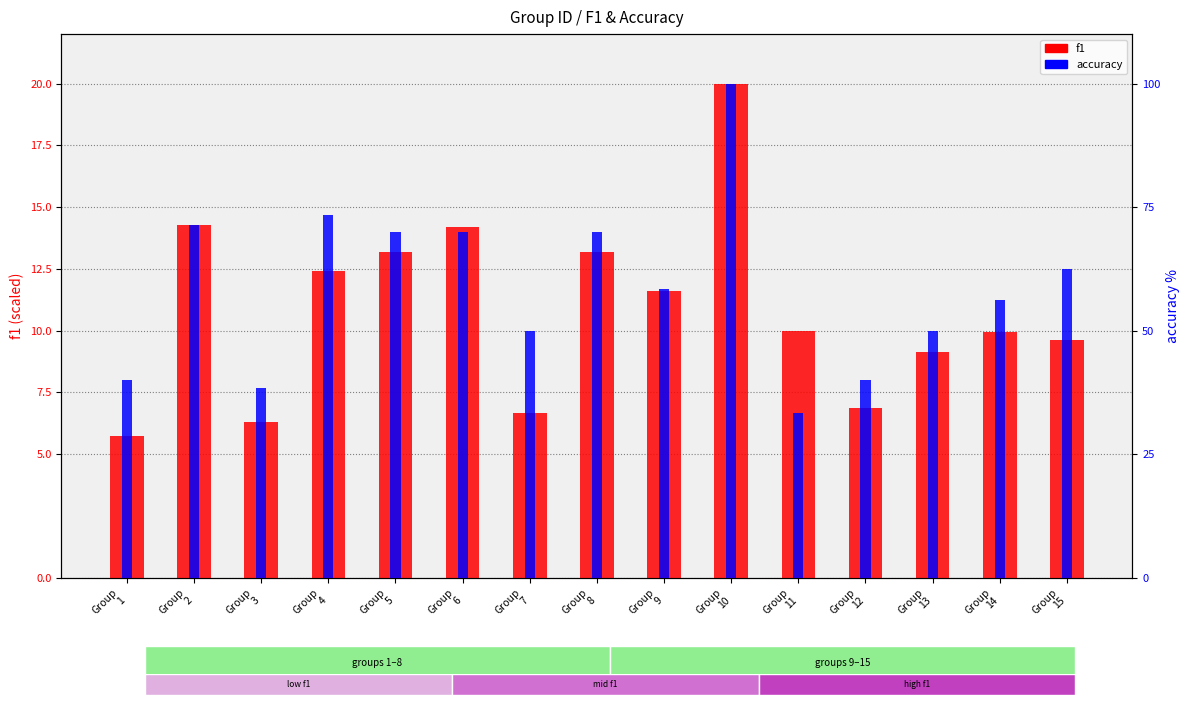

Which category has the lowest value in the accuracy series?

Group
11